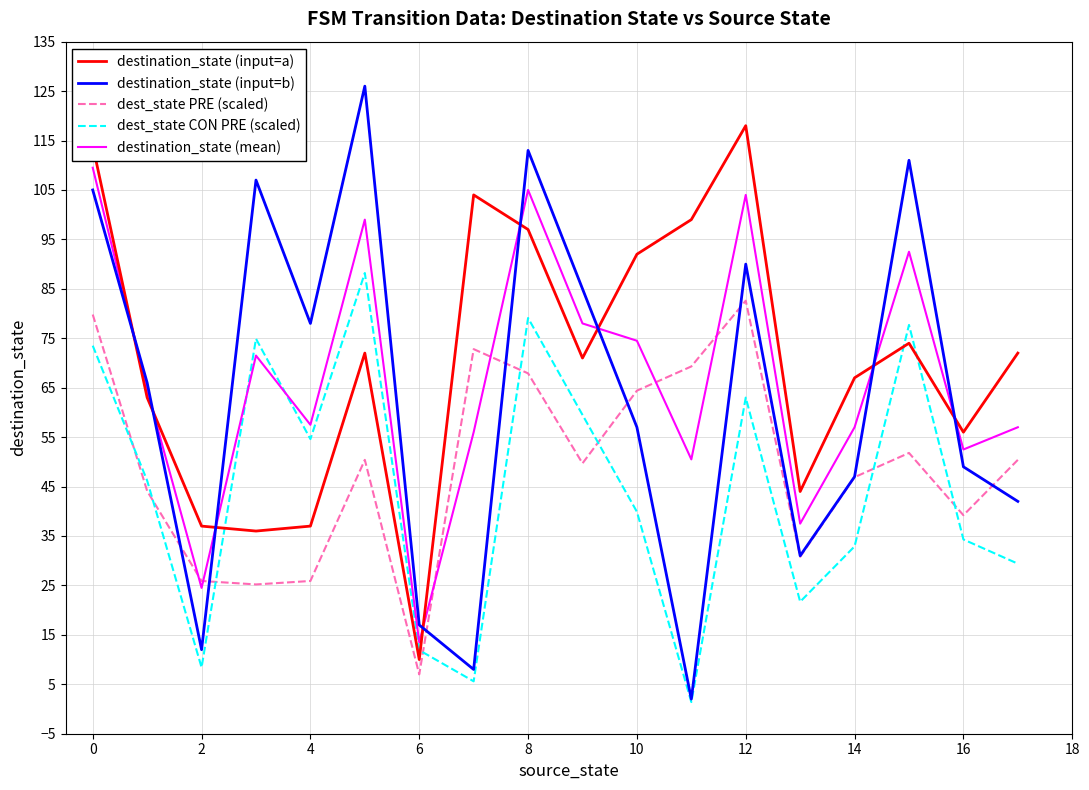

What is the maximum value for destination_state (mean)?

109.5